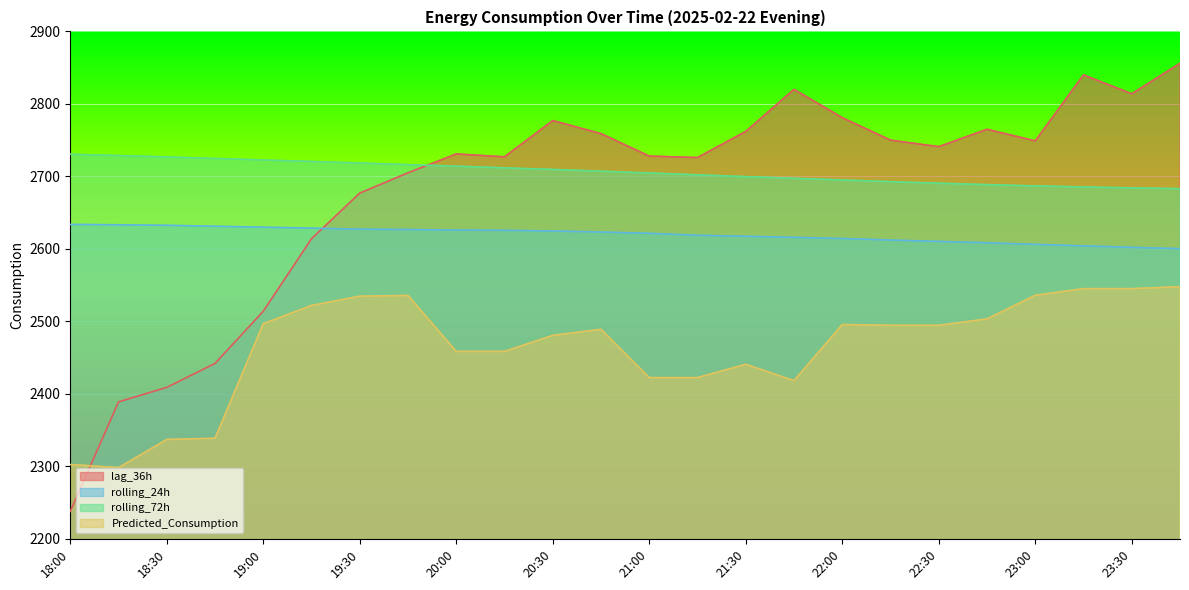

Count the number of categories in the chart.

24